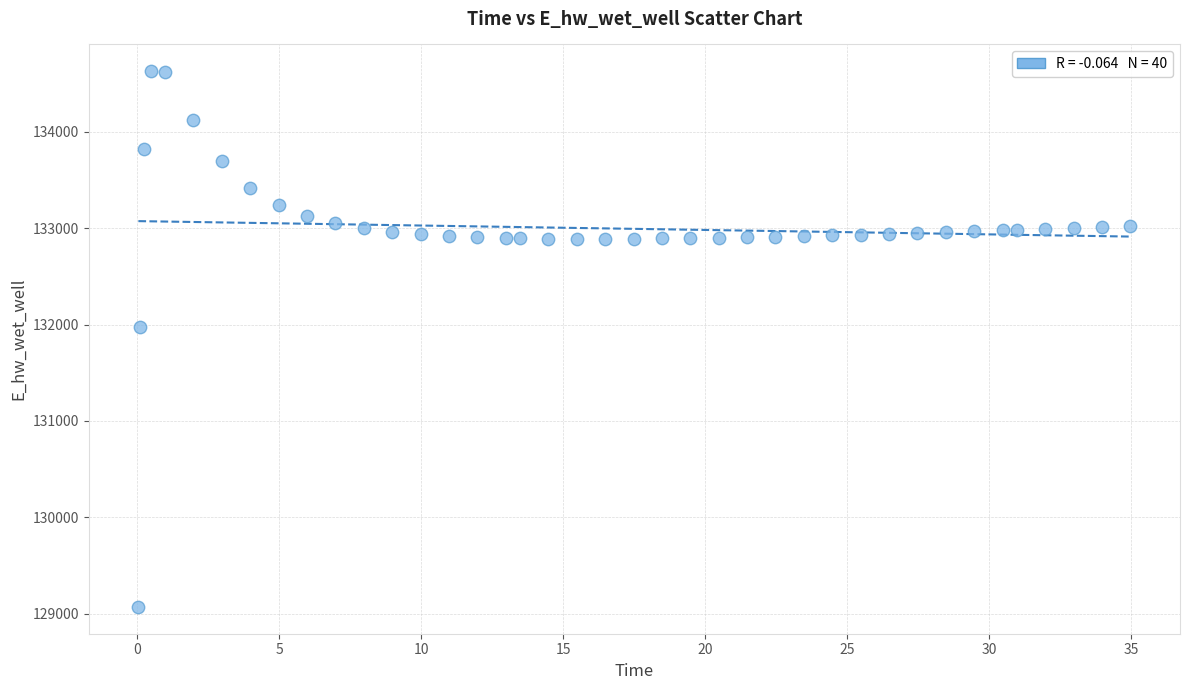

What Y value in the scatter plot is closest to 131849?

131970.0